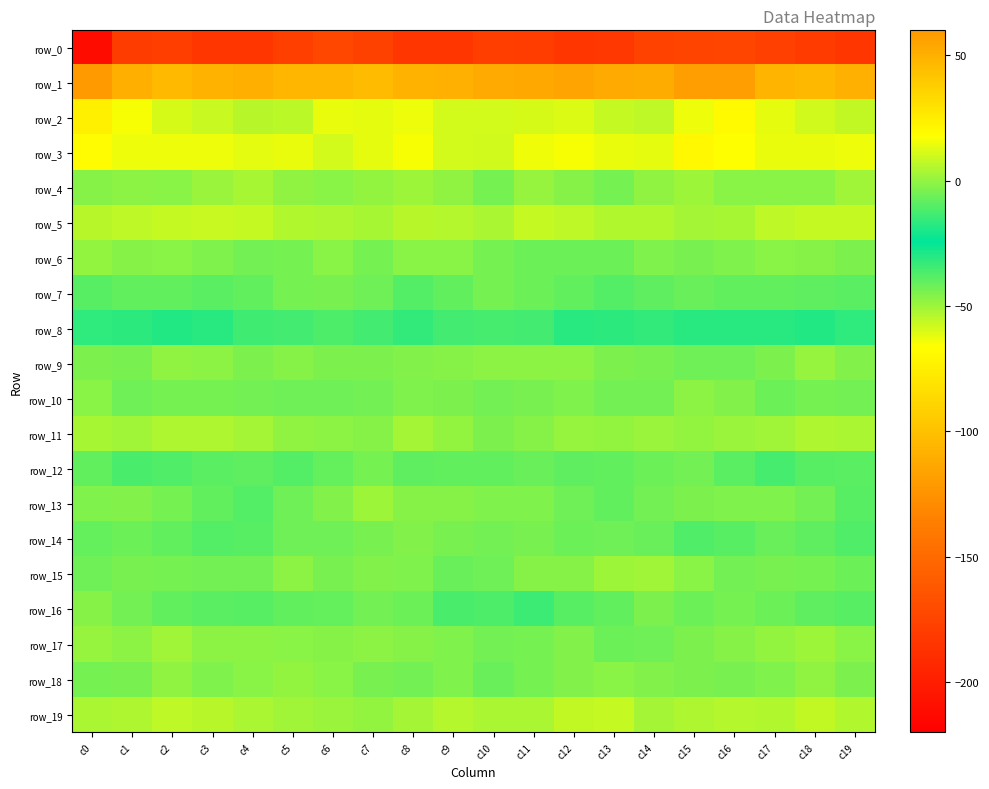

What is the approximate value of row_8 at c16?

-17.5